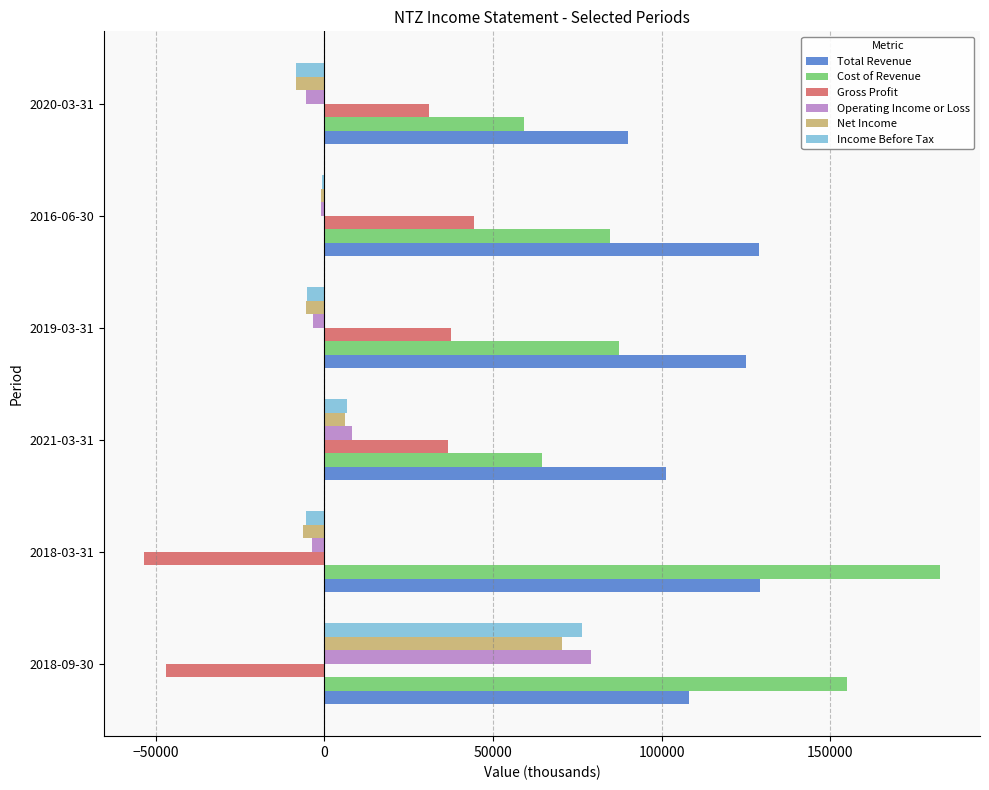

Is the value of Operating Income or Loss at 2018-03-31 greater than the value of Total Revenue at 2018-09-30?

No